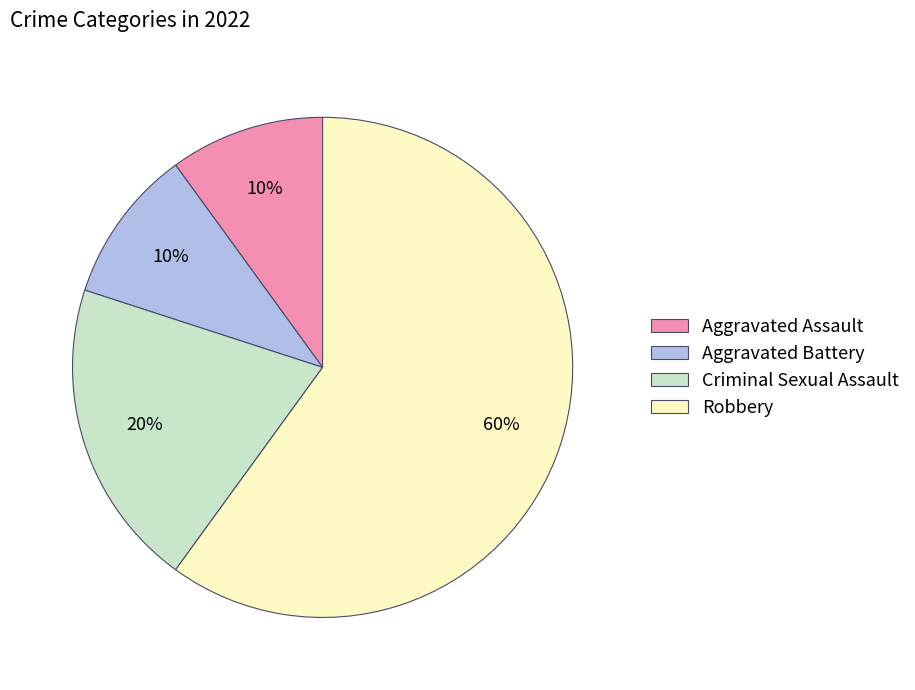

To the nearest percent, what is the combined percentage of Criminal Sexual Assault and Aggravated Battery?

30%